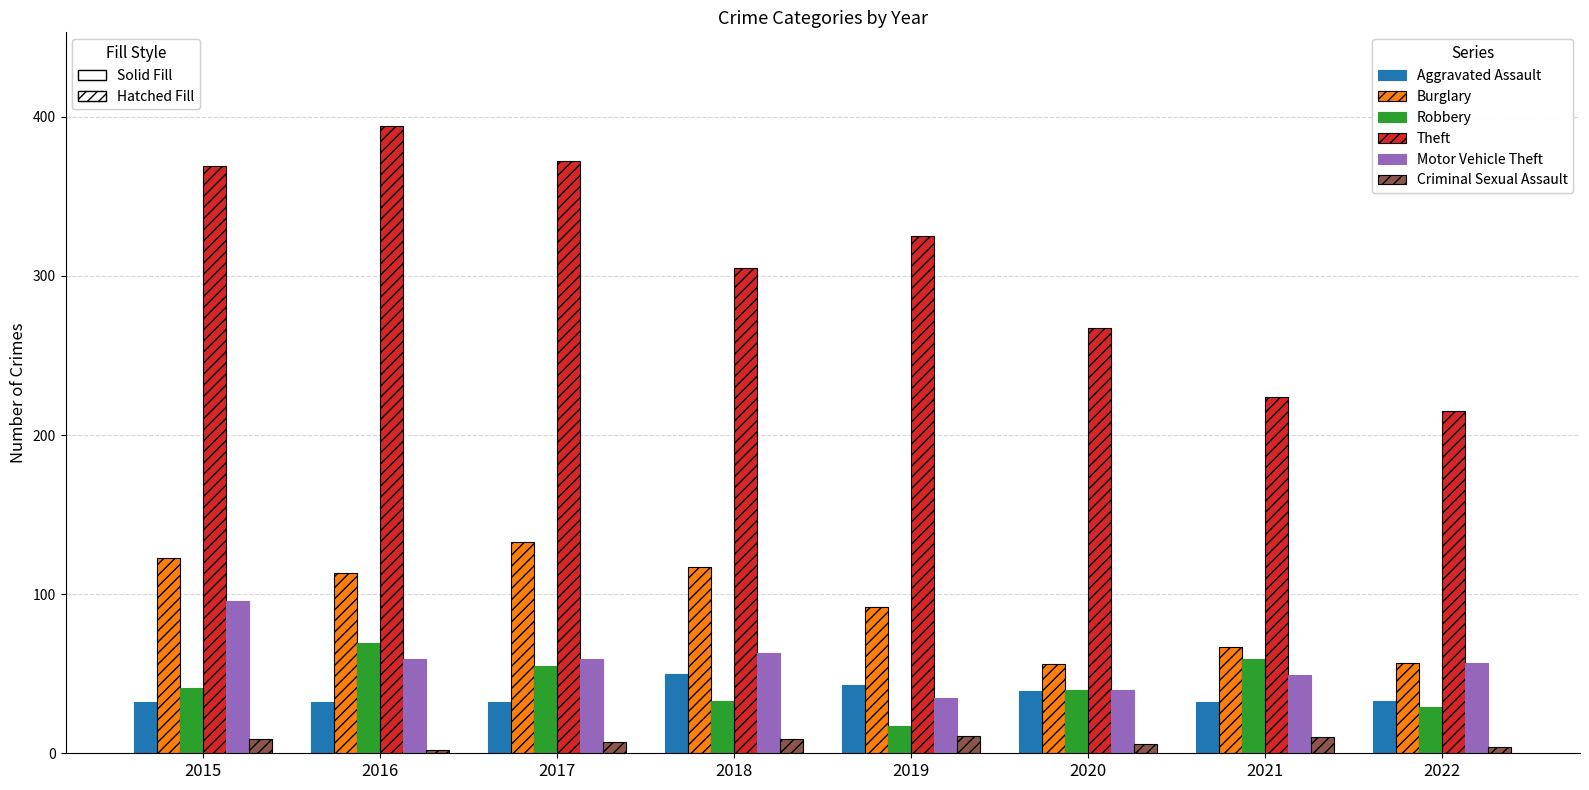

Which category has the highest value across all series?

2016